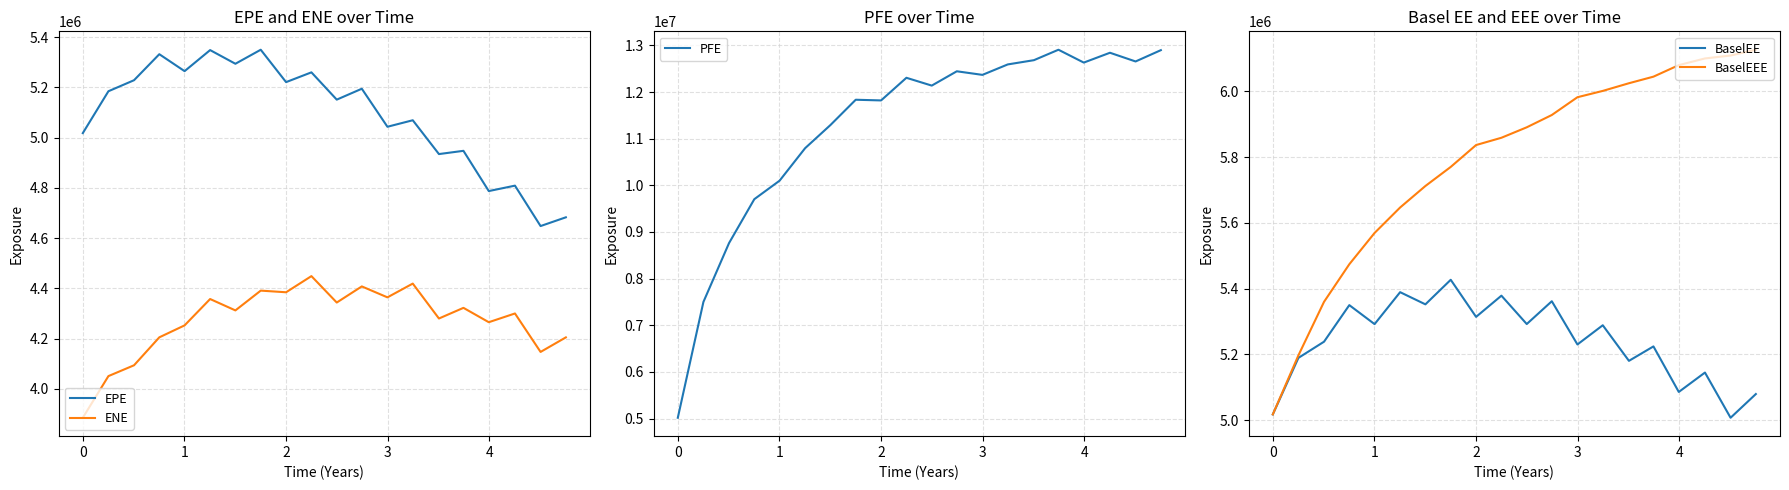

How many series are shown in this chart?

5